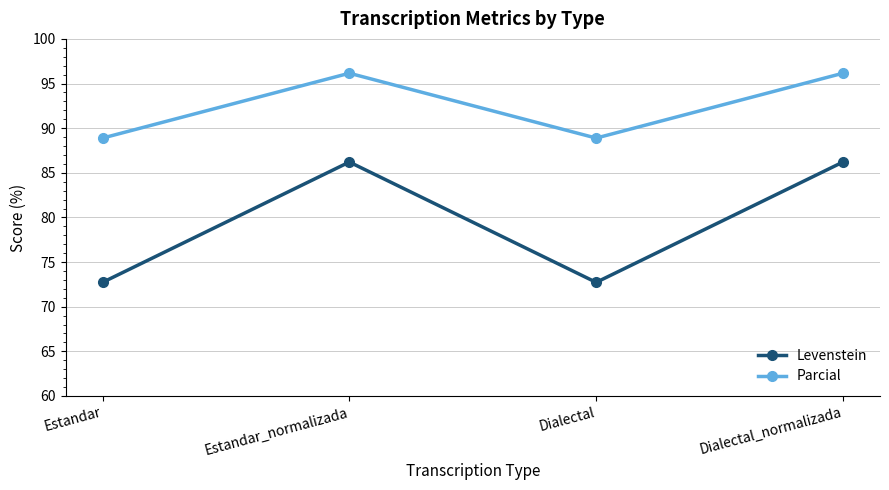

The Parcial series shows 29.6 at Dialectal_normalizada. True or false?

False